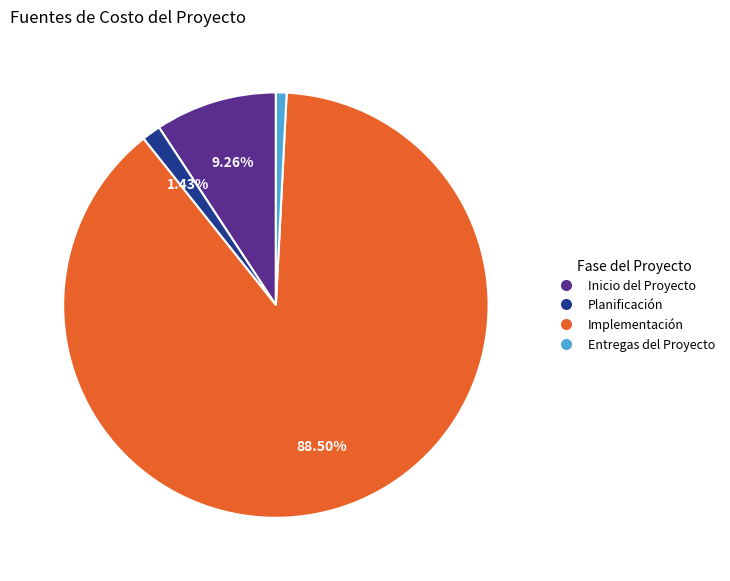

Does Implementación represent more than half of the total?

Yes